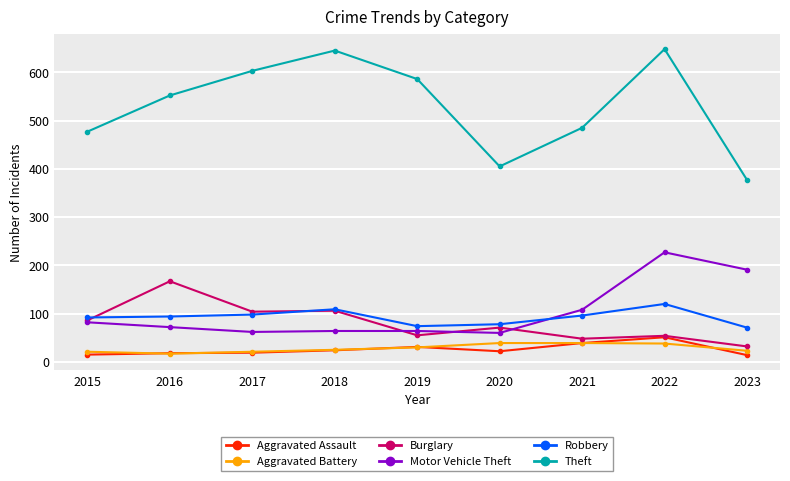

Count the number of data series in this chart.

6